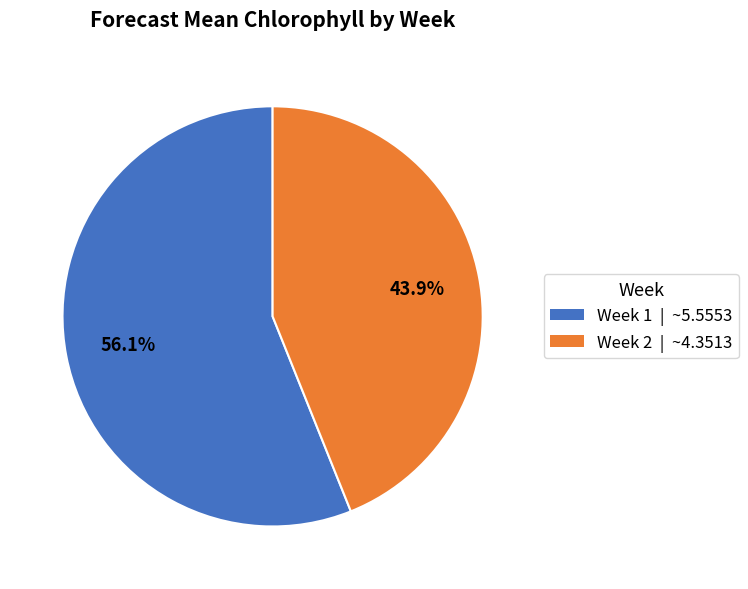

Is there a majority slice in this chart?

Yes